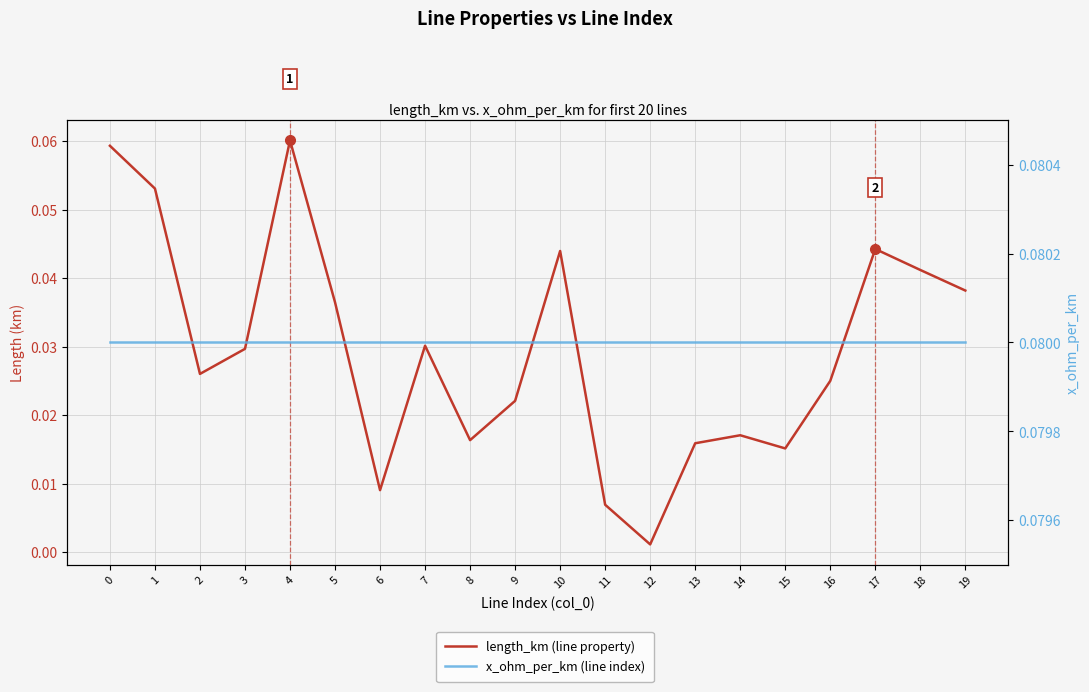

What is the maximum value for x_ohm_per_km (line index)?

0.1